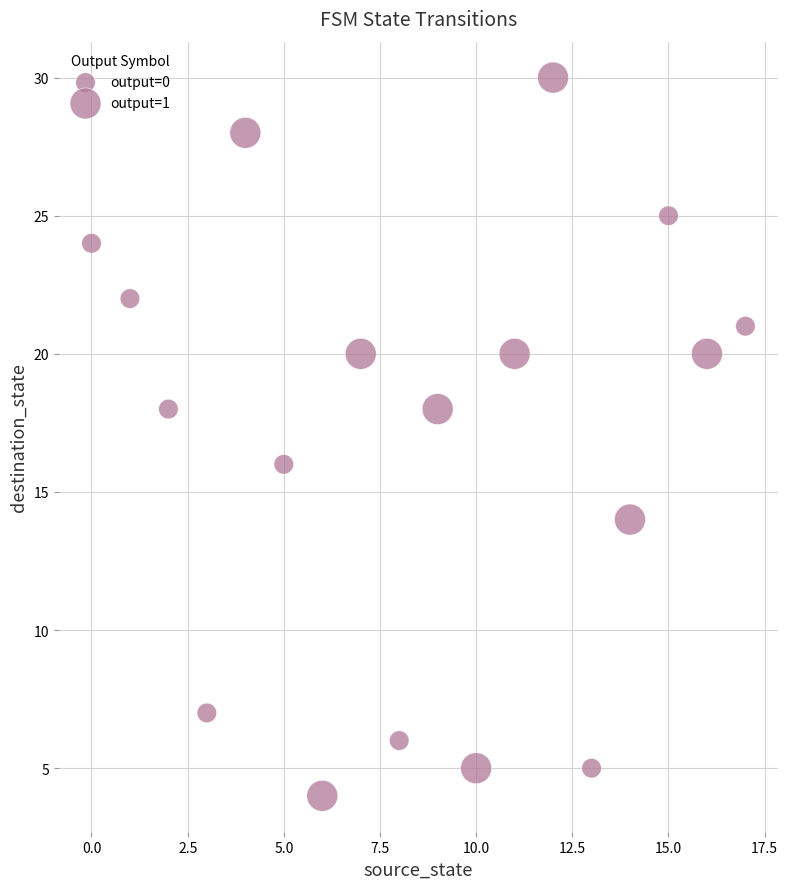

What is the range of Y values (max minus min)?

26